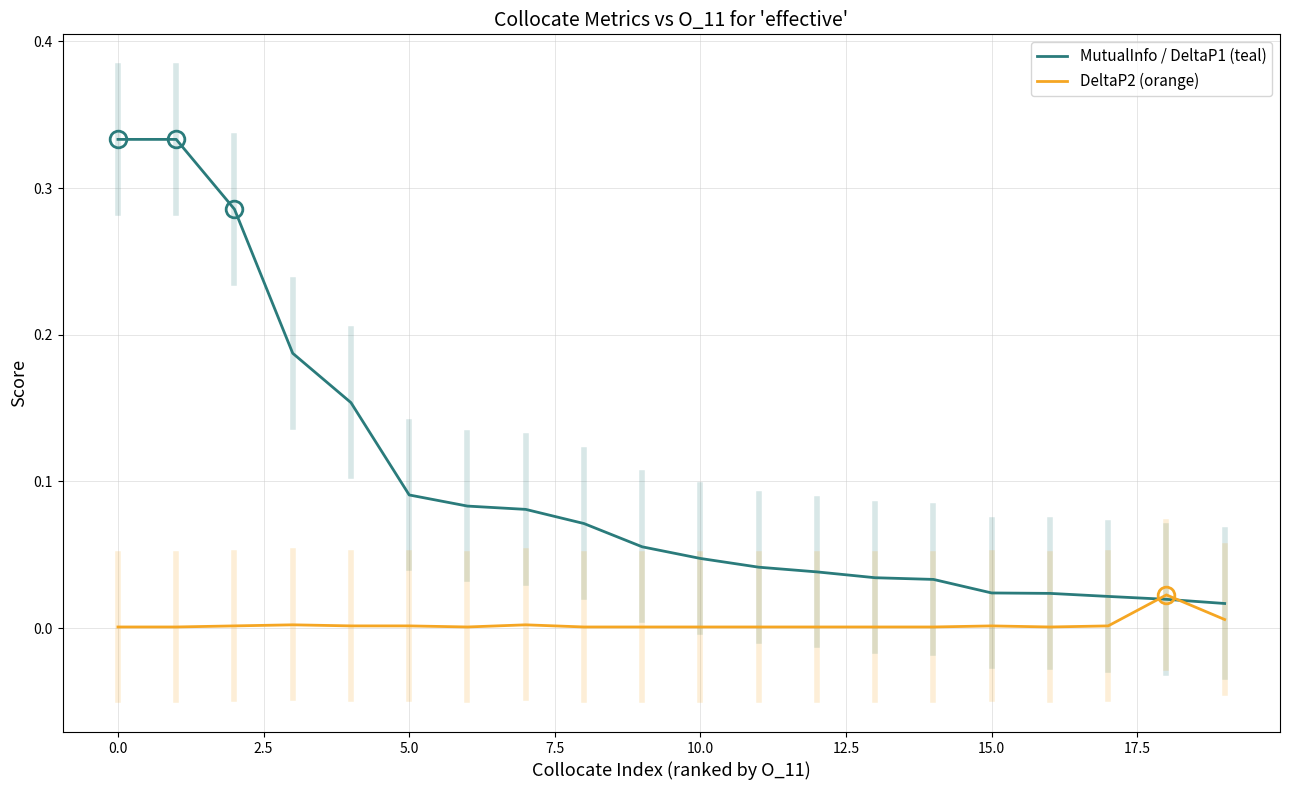

Rank the series by their average value, from highest to lowest.

MutualInfo / DeltaP1 (teal), DeltaP2 (orange)